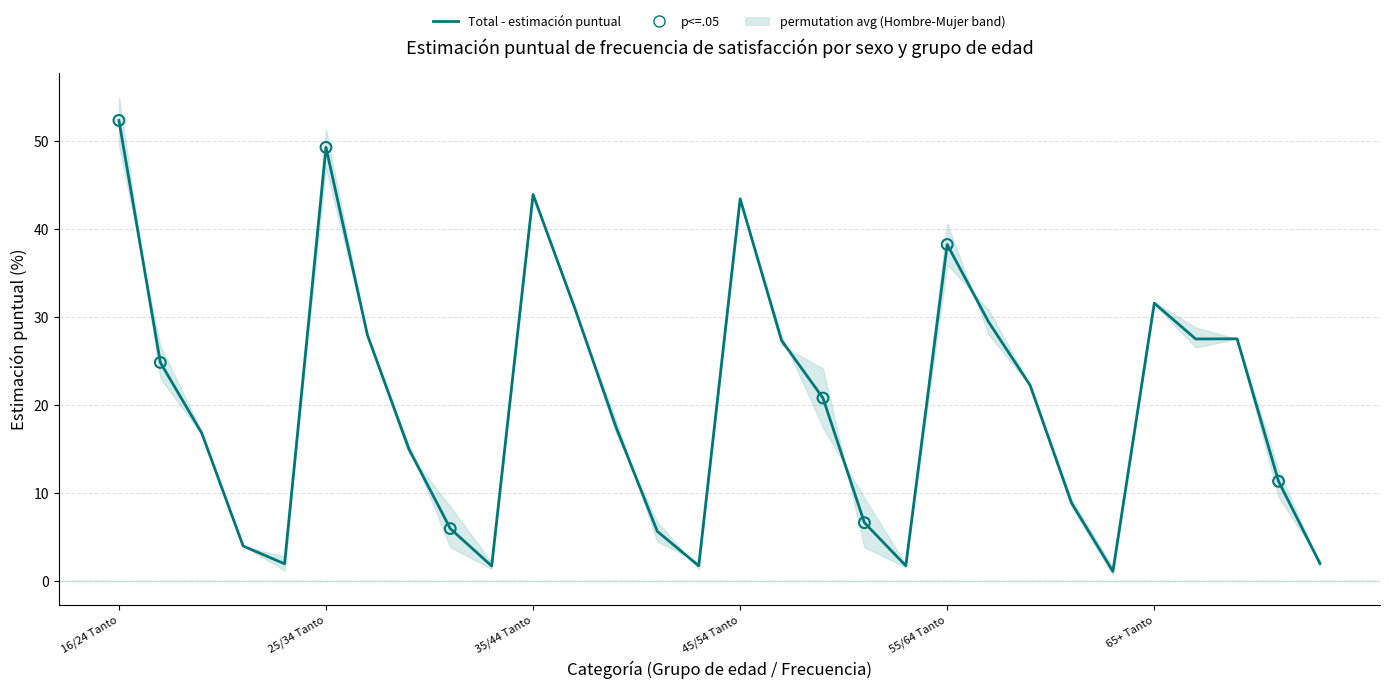

Which has a higher value, 18 or 23?

23